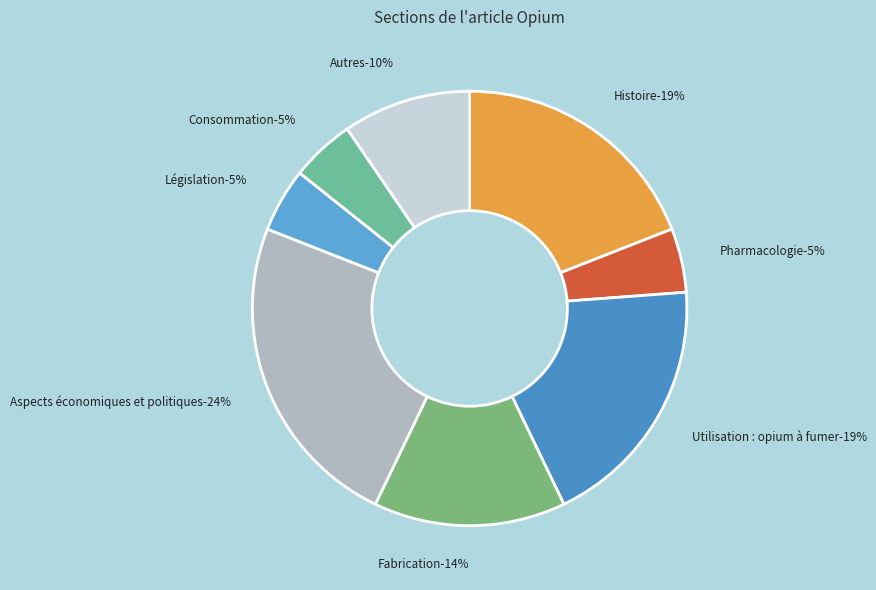

Does any single category account for the majority?

No